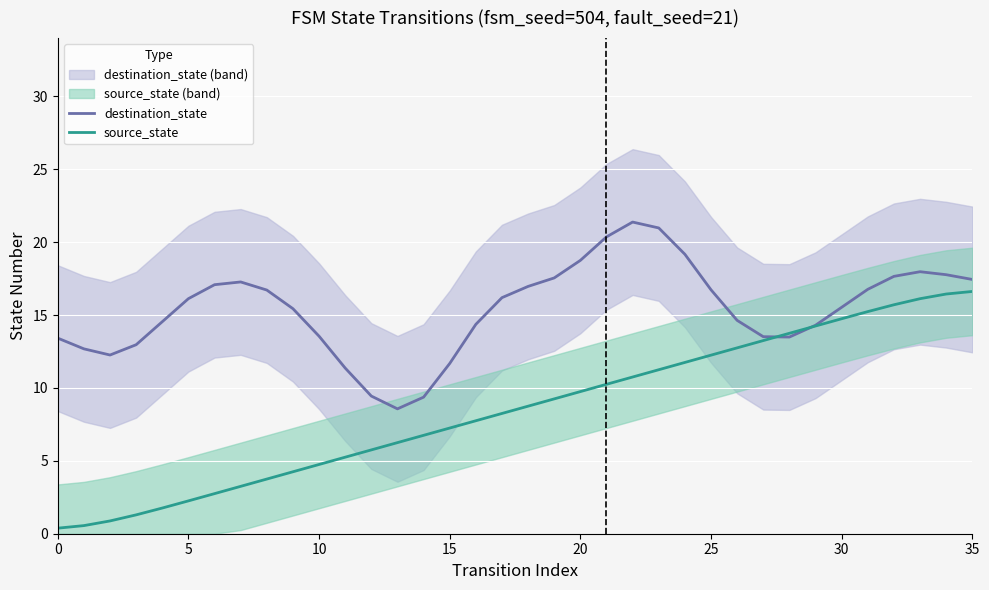

True or false: destination_state and source_state cross at least once.

True